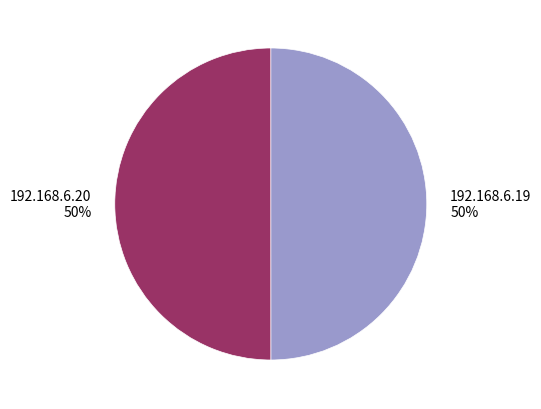

Is the sum of 192.168.6.20 and 192.168.6.19 greater than half?

Yes